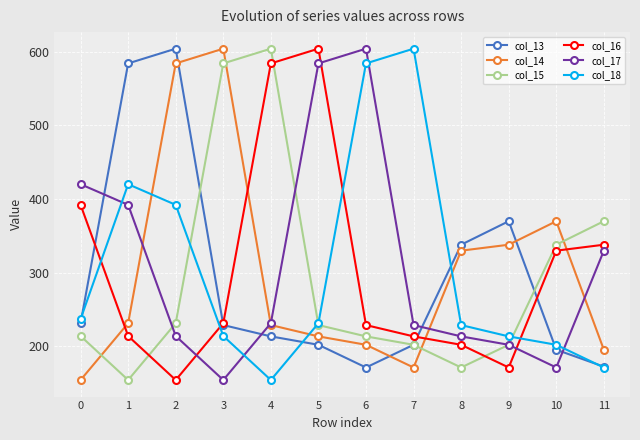

True or false: col_16 has more than 2 interior local peaks.

False